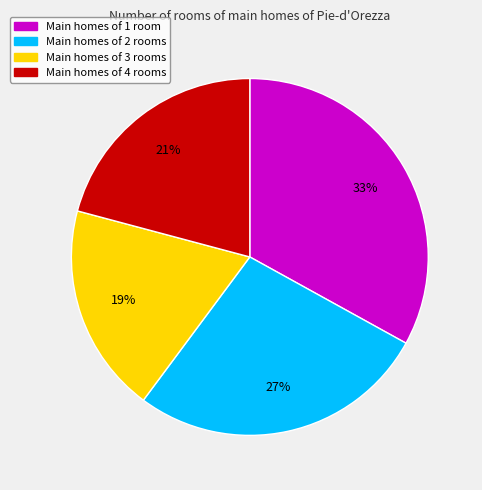

Does any single category account for the majority?

No